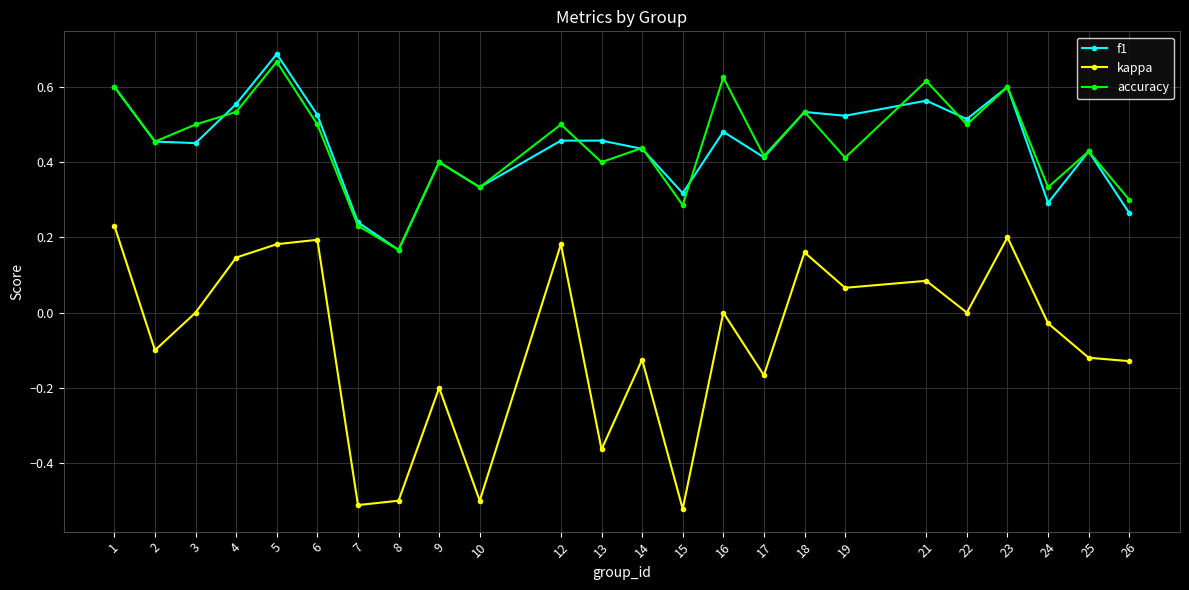

At which label does accuracy reach its peak?

5